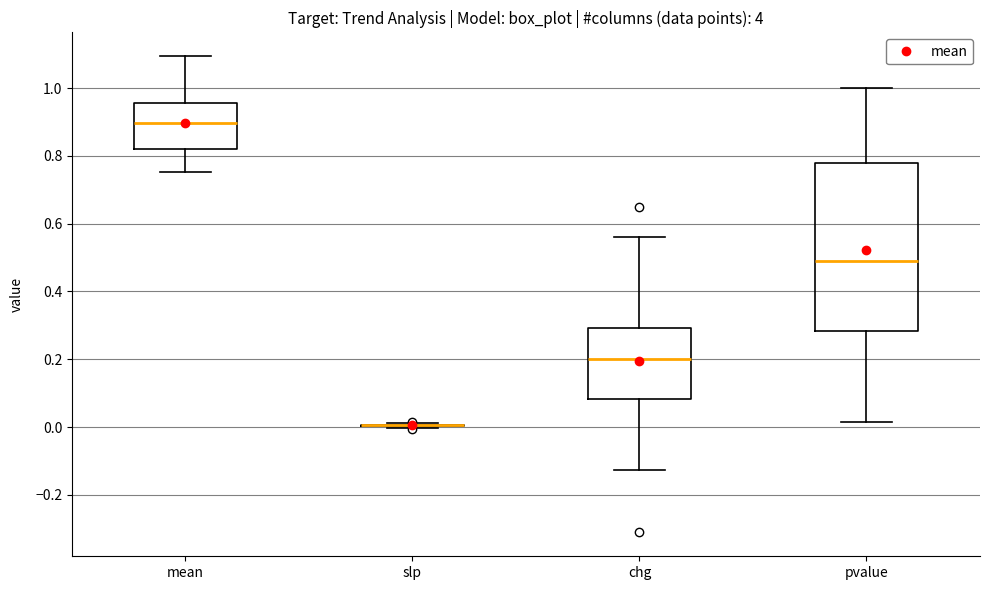

Comparing the boxes themselves (not the whiskers), which one is the tallest?

pvalue